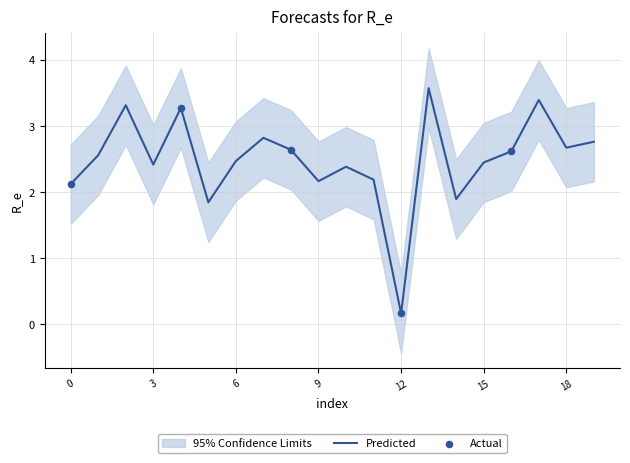

At which category is the sum across all series the highest?

13